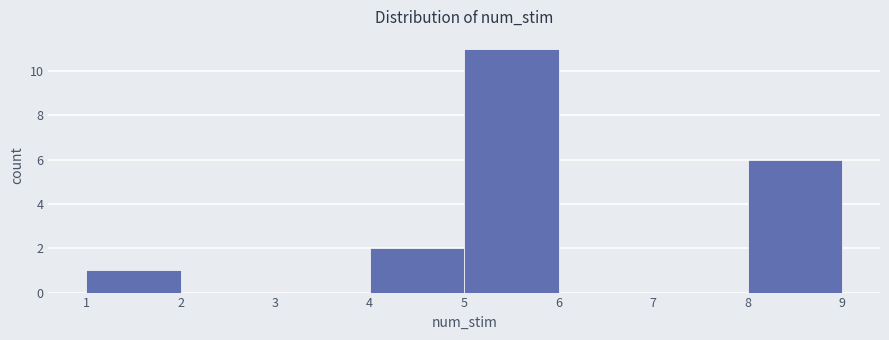

Reading left to right, transcribe this chart: for each bar, give the range it covers on the x-axis and its height. The values are not printed on the chart, so give them approximately, as read against the axis.

1 to 2: 1
2 to 3: 0
3 to 4: 0
4 to 5: 2
5 to 6: 11
6 to 7: 0
7 to 8: 0
8 to 9: 6